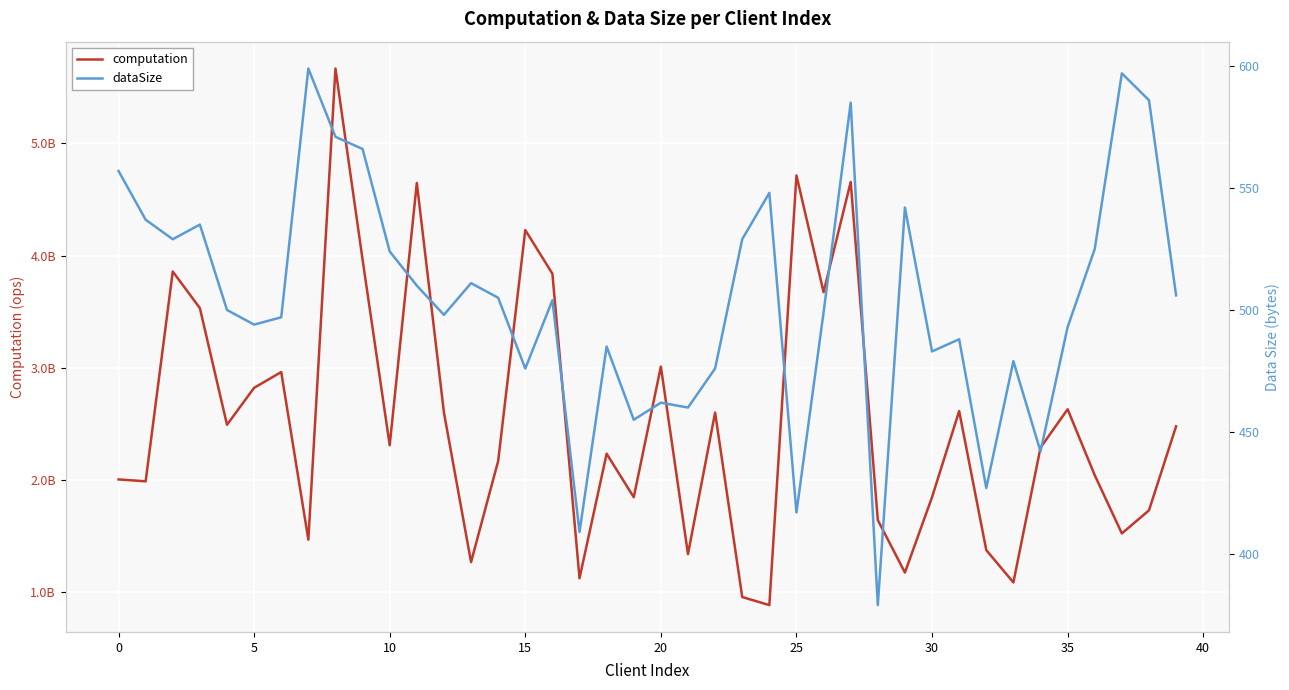

Is the value of dataSize at 10 greater than the value of computation at 13?

No